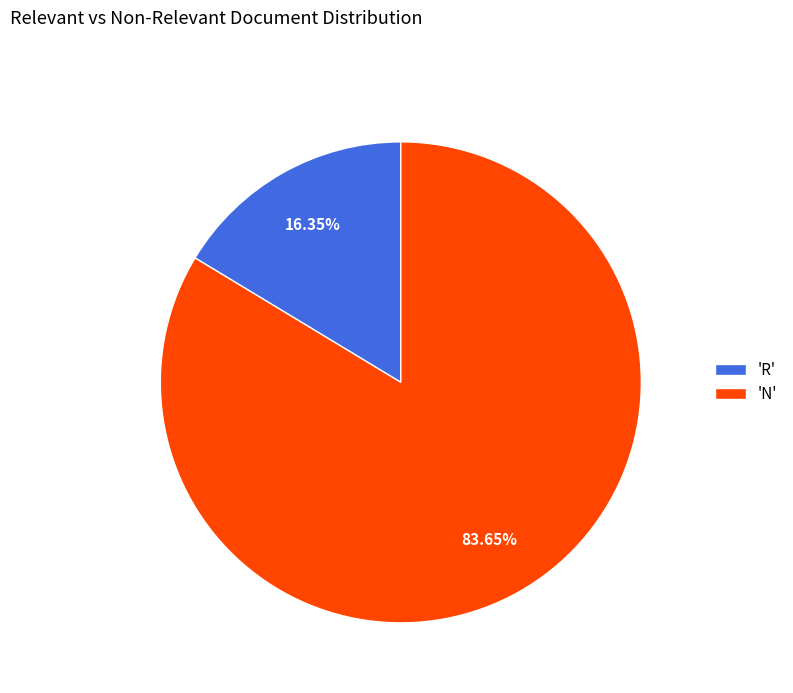

What is the ratio of the value at 'N' to the value at 'R'?

5.1